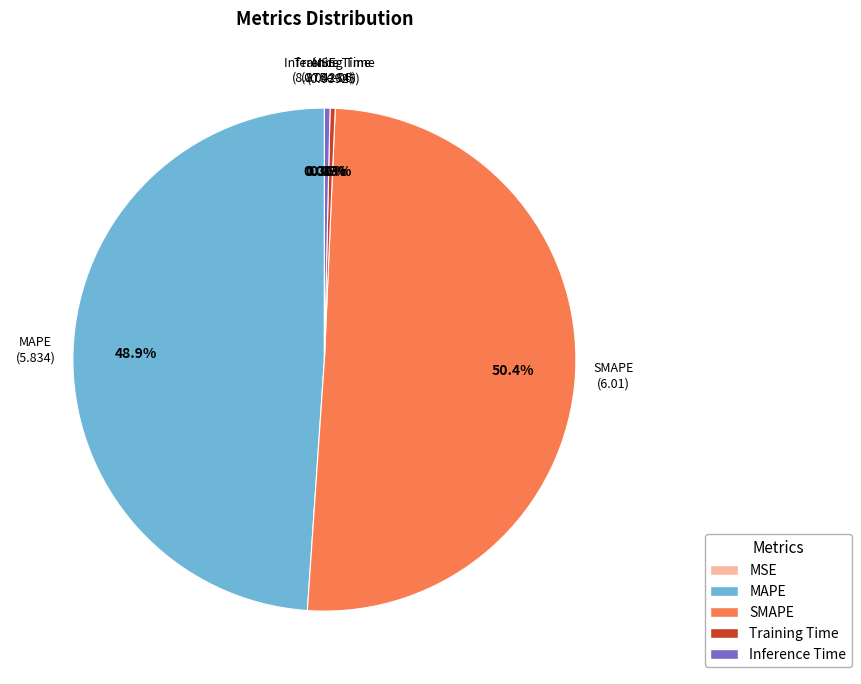

Which category has the biggest portion of the pie?

SMAPE